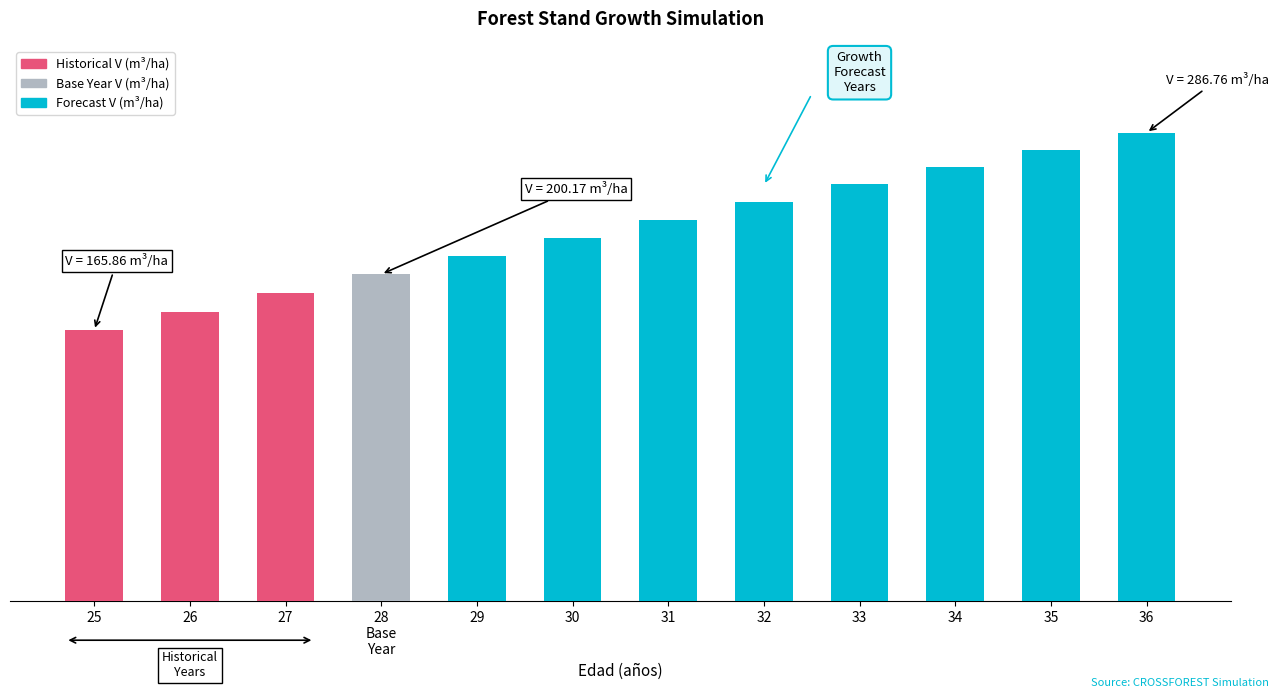

Reading right to left, list all the values displayed in this chart.

286.8	276.5	266.0	255.4	244.6	233.7	222.6	211.4	200.2	188.8	177.3	165.9